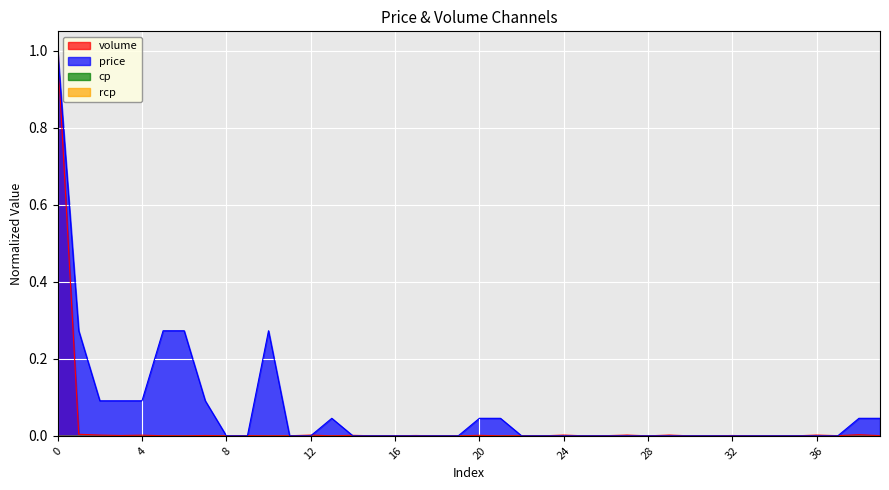

Reading left to right, extract all data points from this chart.

volume: 1.0	0.0	0.0	0.0	0.0	0.0	0.0	0.0	0.0	0.0	0.0	0.0	0.0	0.0	0.0	0.0	0.0	0.0	0.0	0.0	0.0	0.0	0.0	0.0	0.0	0.0	0.0	0.0	0.0	0.0	0.0	0.0	0.0	0.0	0.0	0.0	0.0	0.0	0.0	0.0
price: 1.0	0.3	0.1	0.1	0.1	0.3	0.3	0.1	0.0	0.0	0.3	0.0	0.0	0.0	0.0	0.0	0.0	0.0	0.0	0.0	0.0	0.0	0.0	0.0	0.0	0.0	0.0	0.0	0.0	0.0	0.0	0.0	0.0	0.0	0.0	0.0	0.0	0.0	0.0	0.0